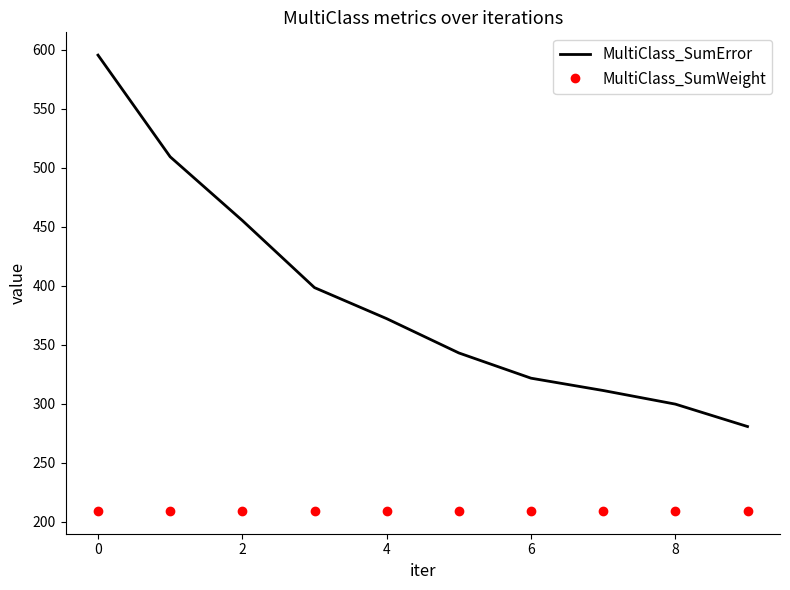

What is the average value of the MultiClass_SumError series?

388.6